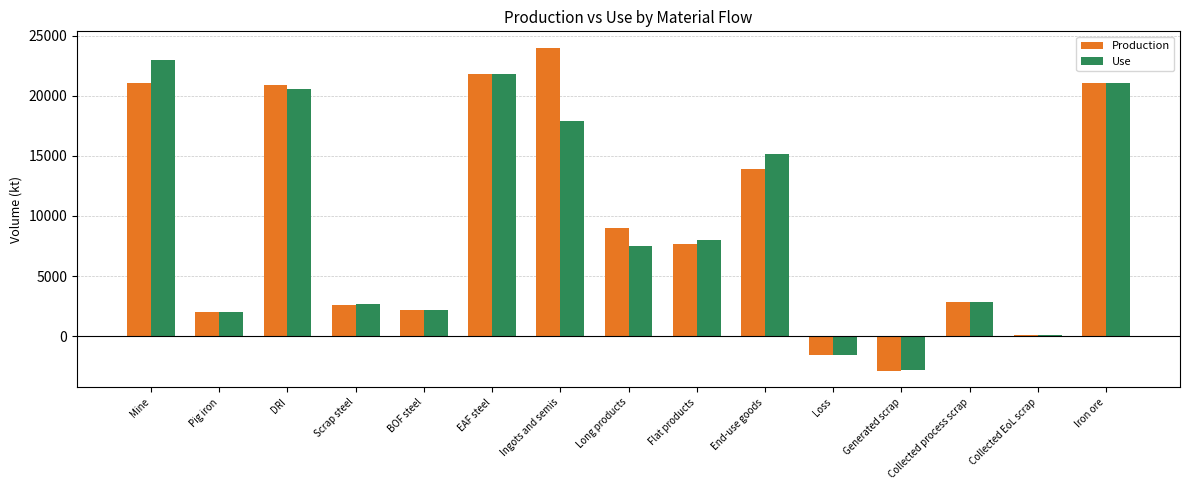

The Production series shows 3338.4 at Pig iron. True or false?

False